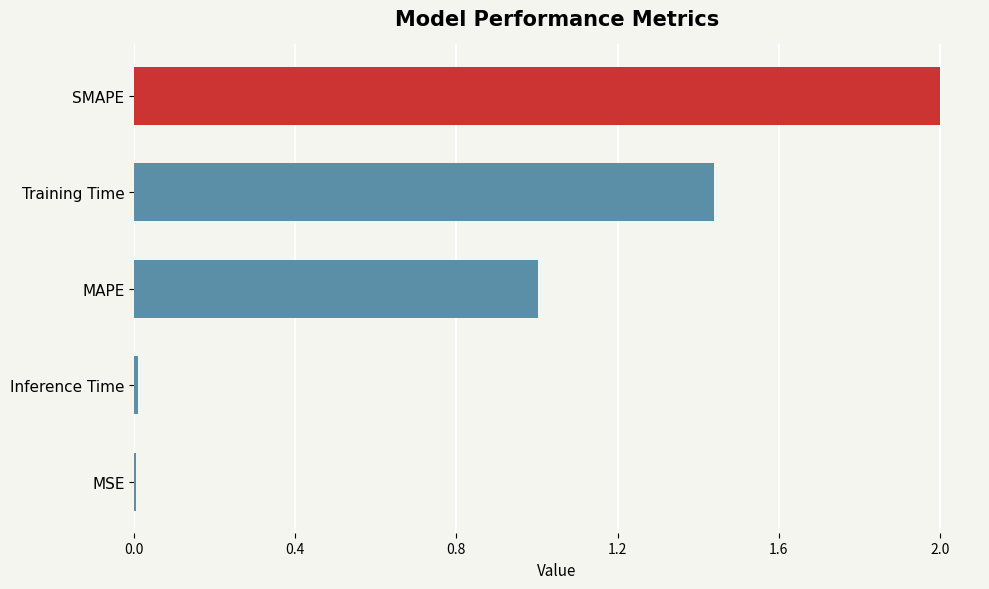

Between Training Time and SMAPE, which is larger?

SMAPE